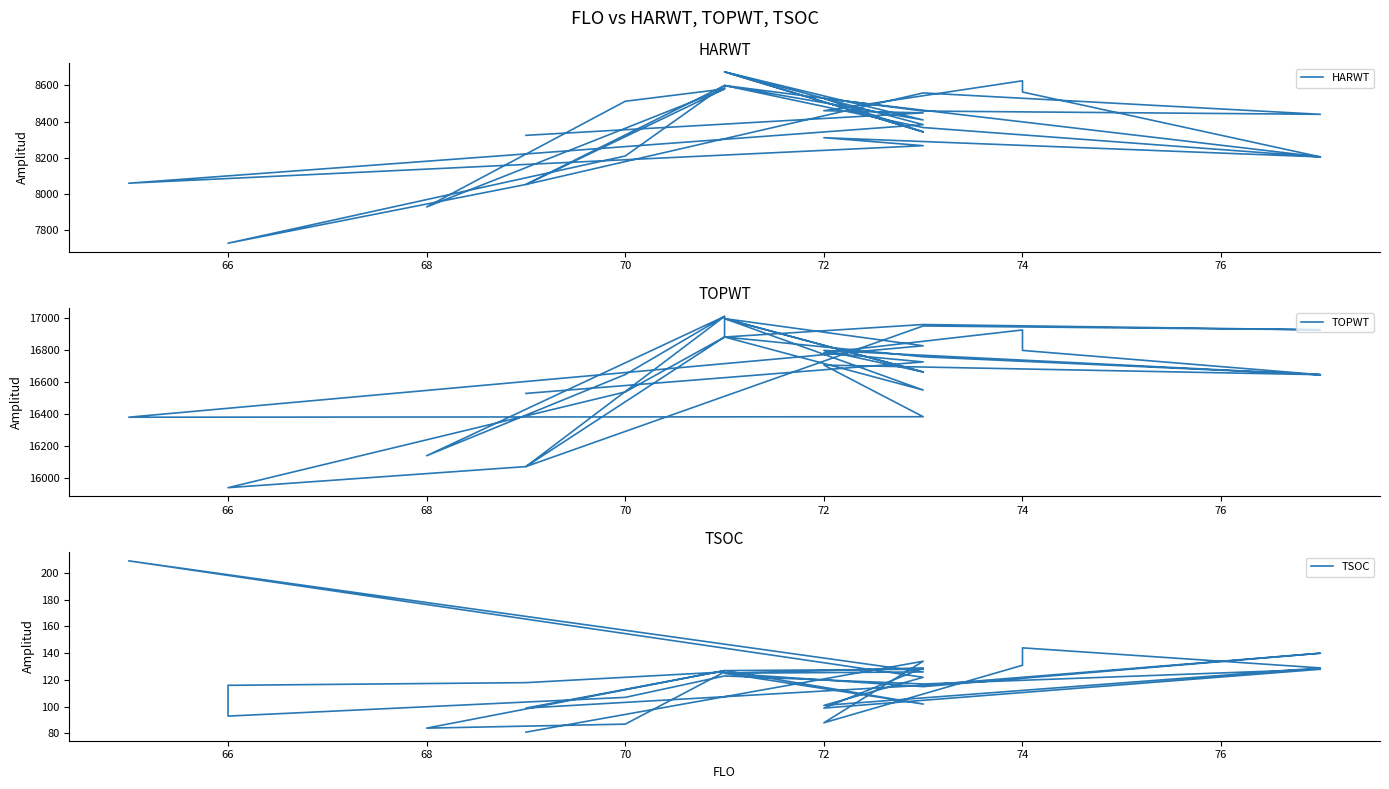

Does the chart display data point markers on the line(s)?

No